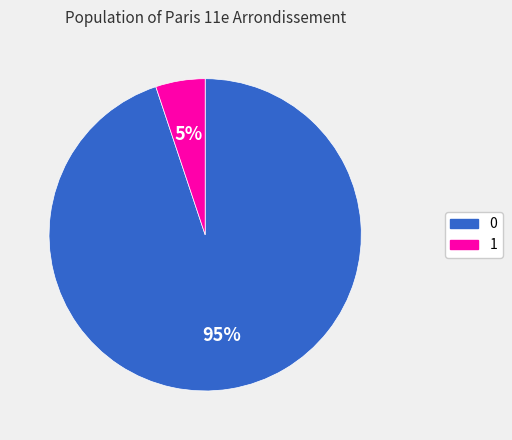

Is there a majority slice in this chart?

Yes